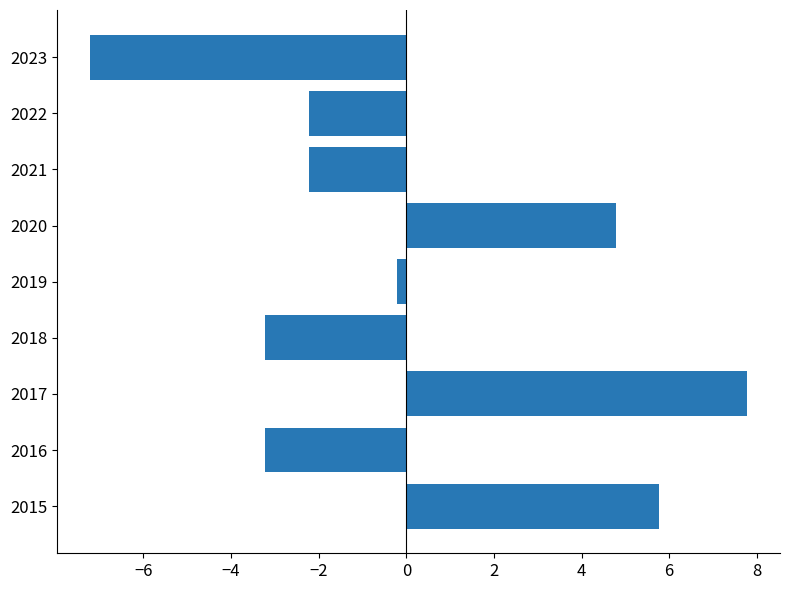

What is the difference between the maximum and second lowest values?

11.0